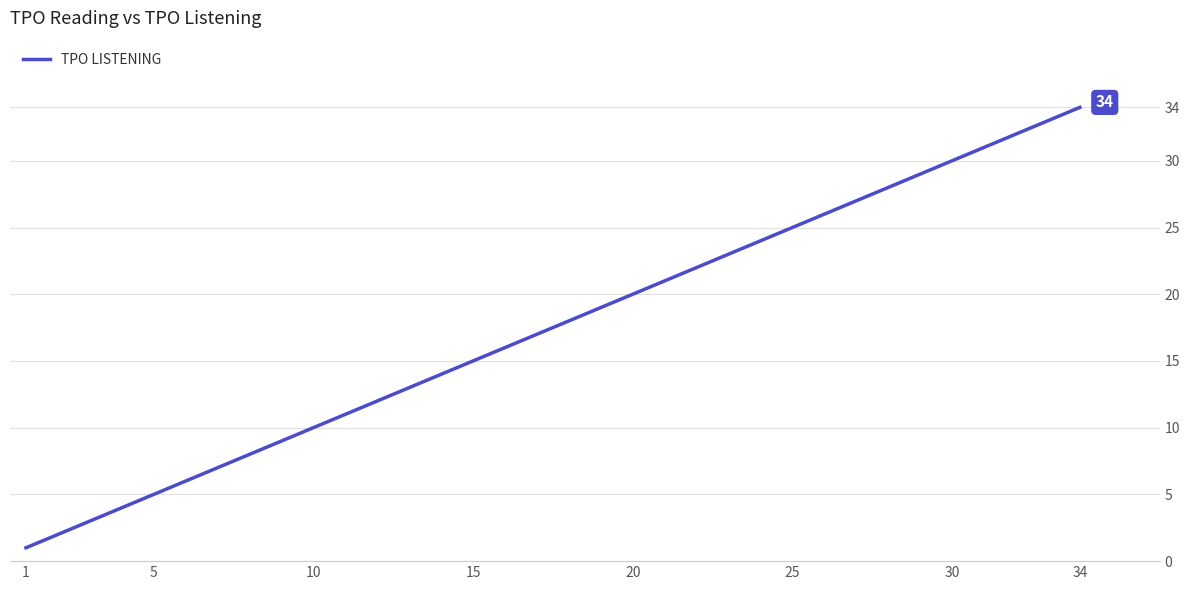

What is the maximum value shown in the chart?

34